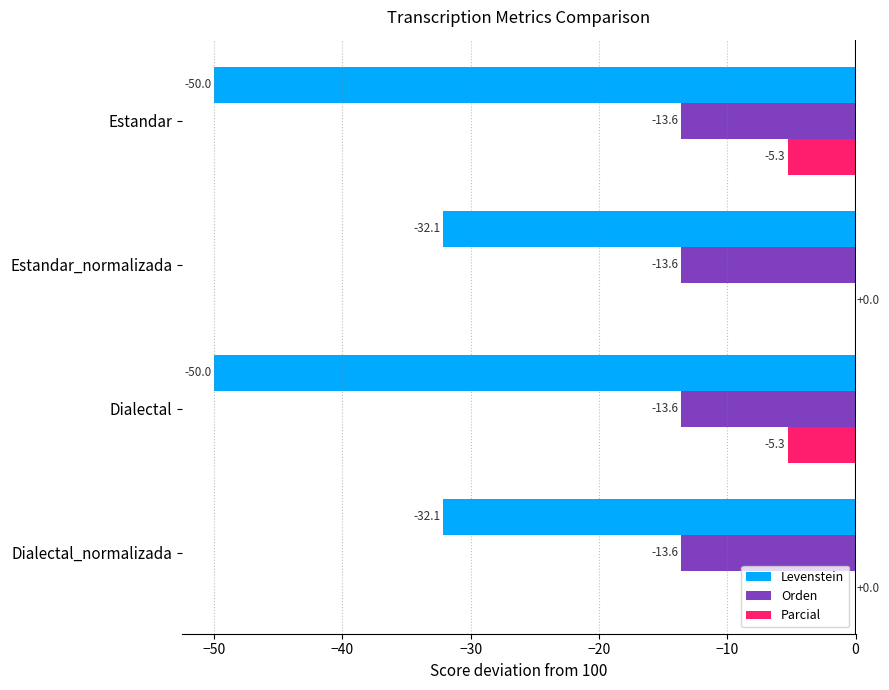

Is the value of Parcial at Estandar_normalizada greater than the value of Levenstein at Estandar_normalizada?

Yes